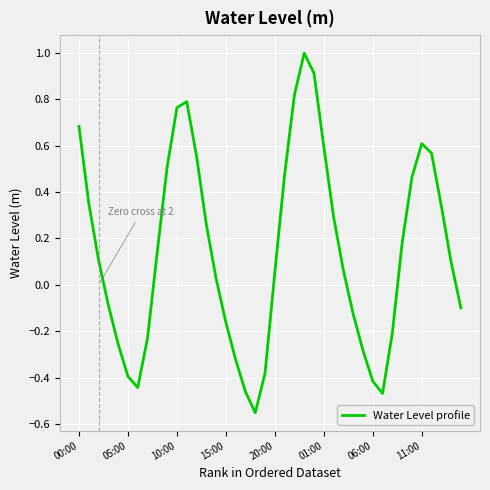

How many values are below 0?

16